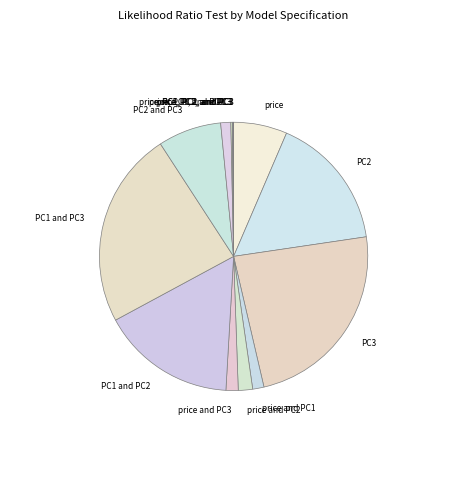

Do price and PC1 and PC1 and PC2 together represent more than half of the pie?

No